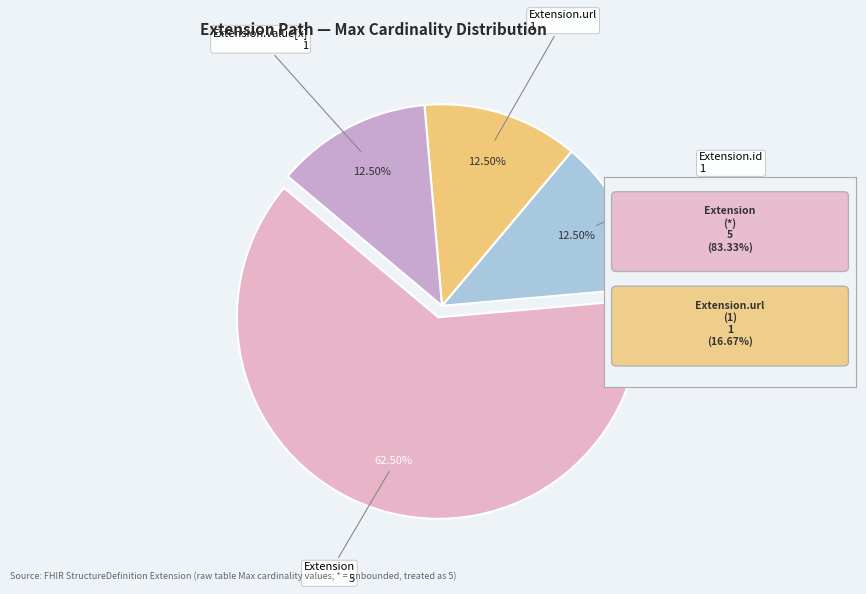

How many slices are in this pie chart?

4